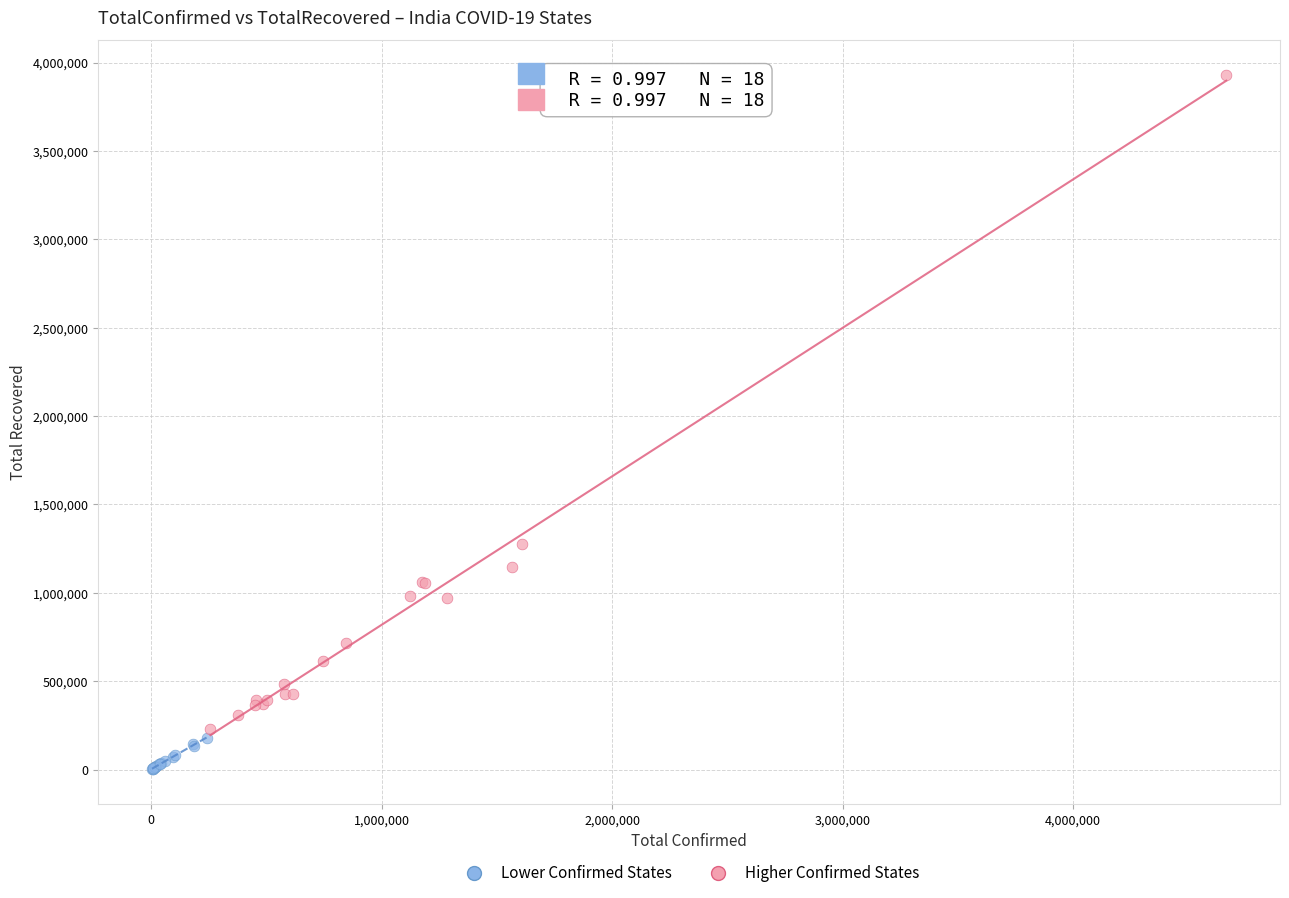

Which series contains the lowest Y value?

Lower Confirmed States